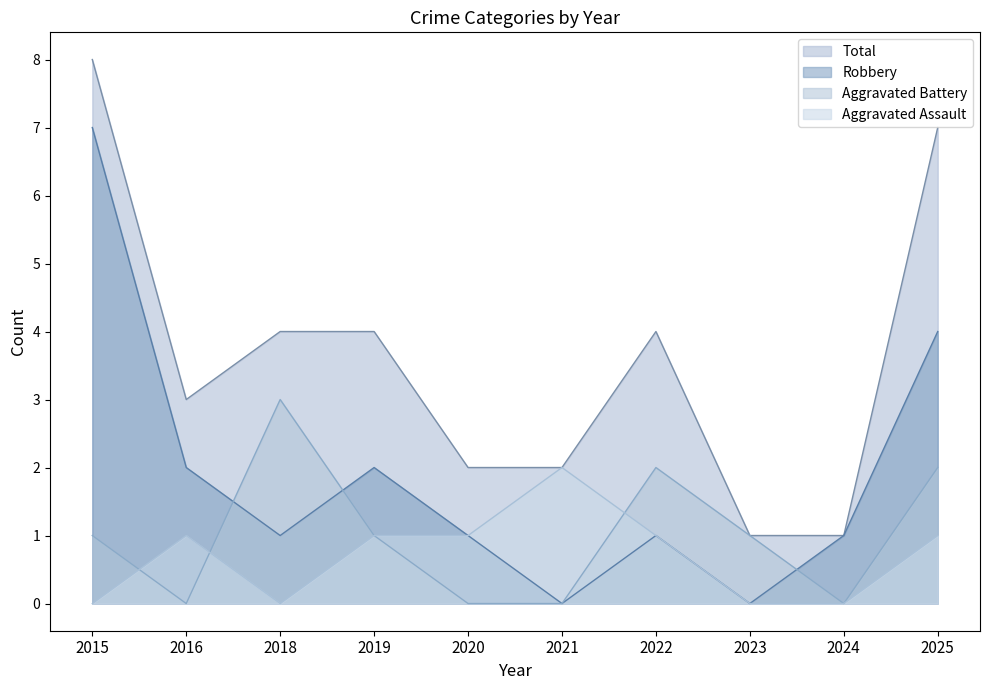

What is the maximum value shown in the chart?

8